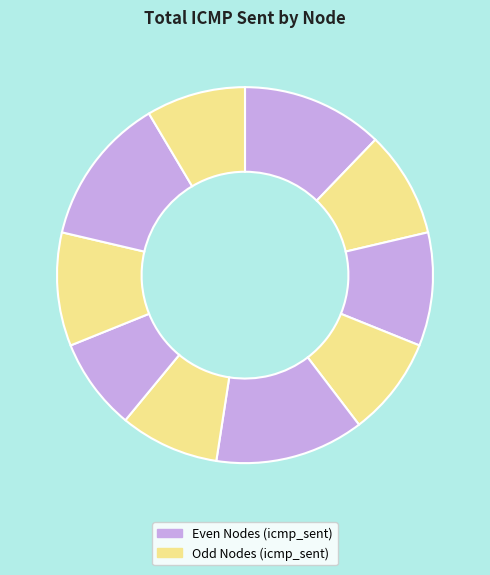

Count the number of slices in the pie.

10